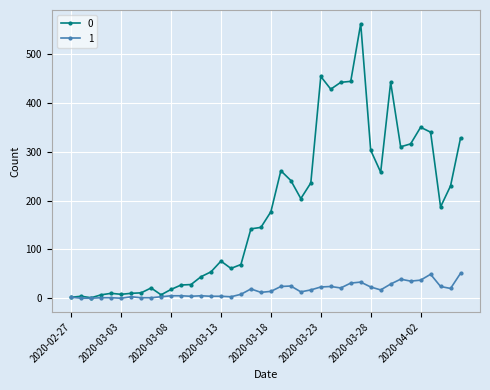

Rank the series by their average value, from highest to lowest.

0, 1